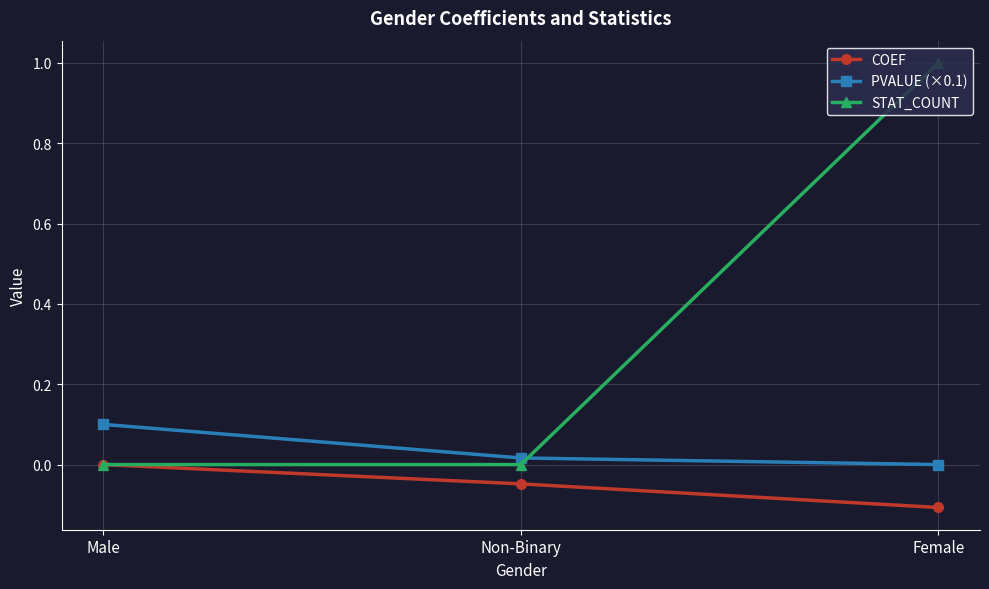

What is the difference between the highest and lowest values at Female?

1.1